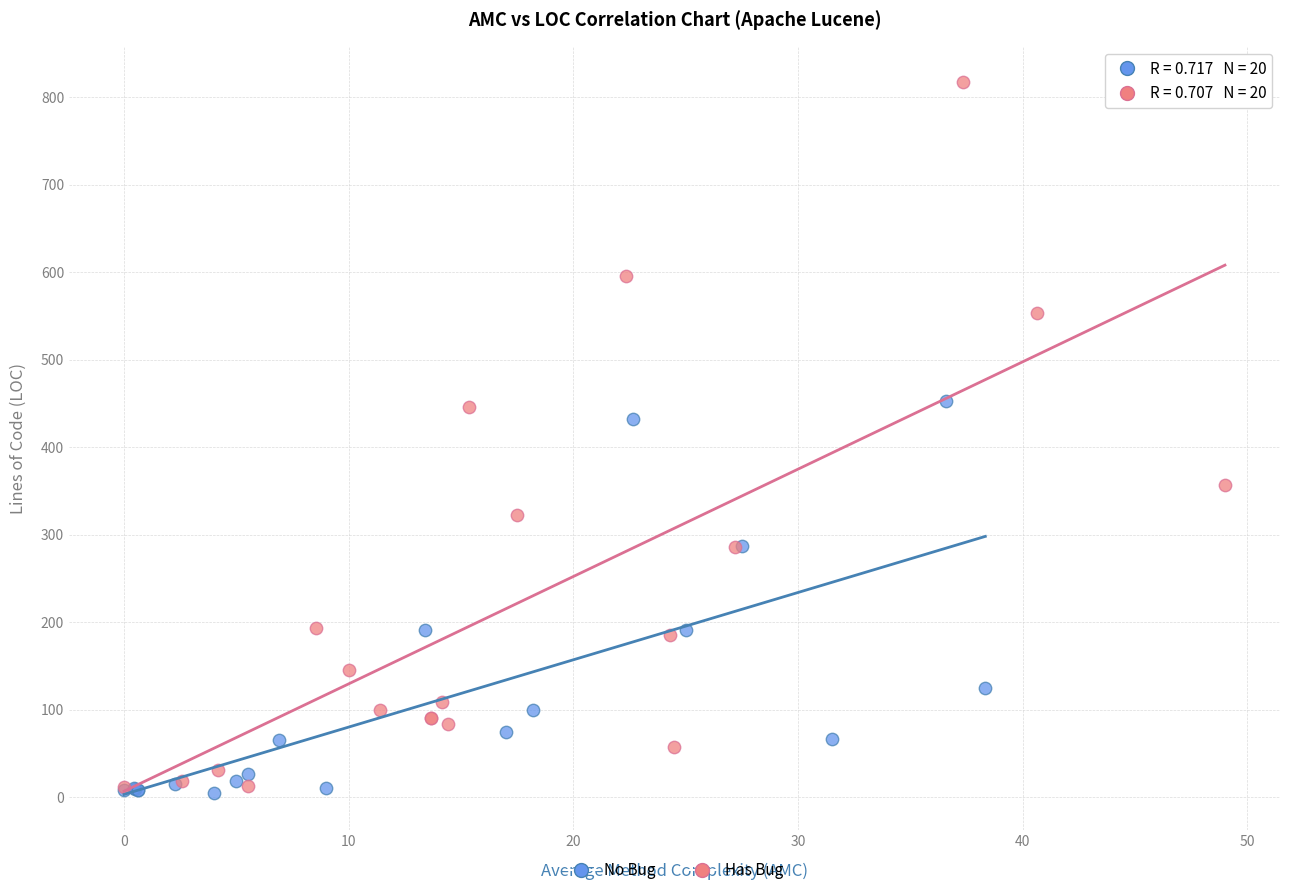

Which series has the largest Y range (max minus min)?

Has Bug